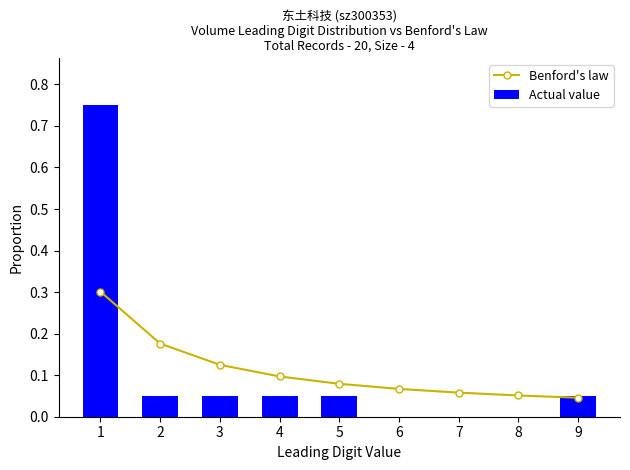

The Benford's law series shows 0.1 at 2. True or false?

False